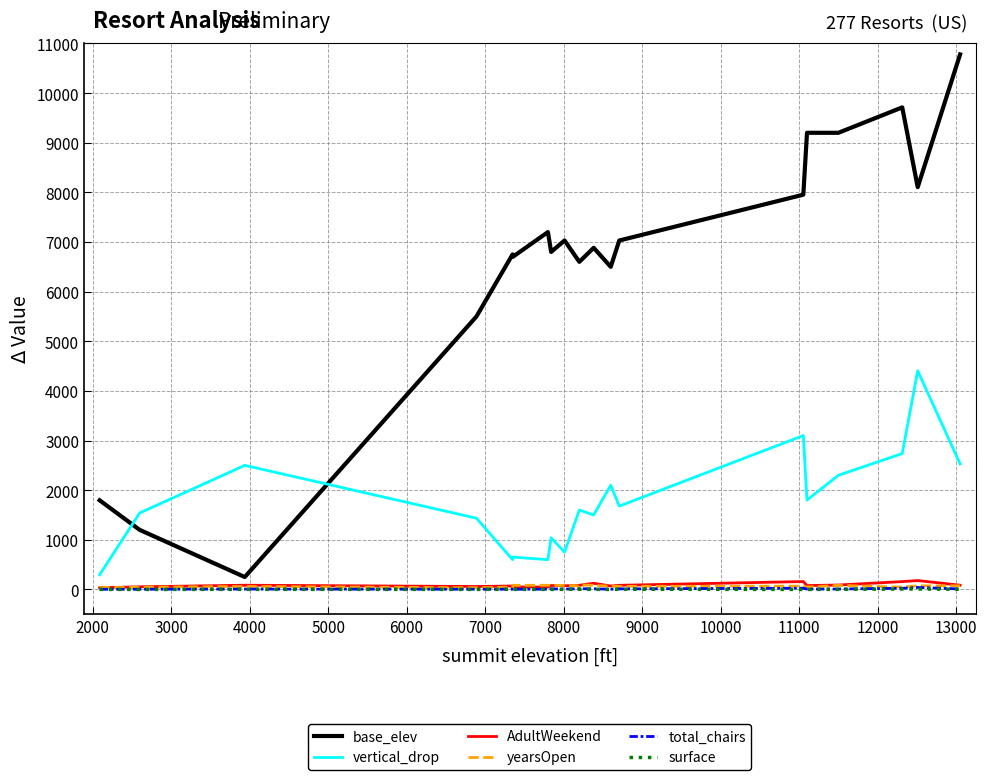

How many lines are shown in the chart?

6